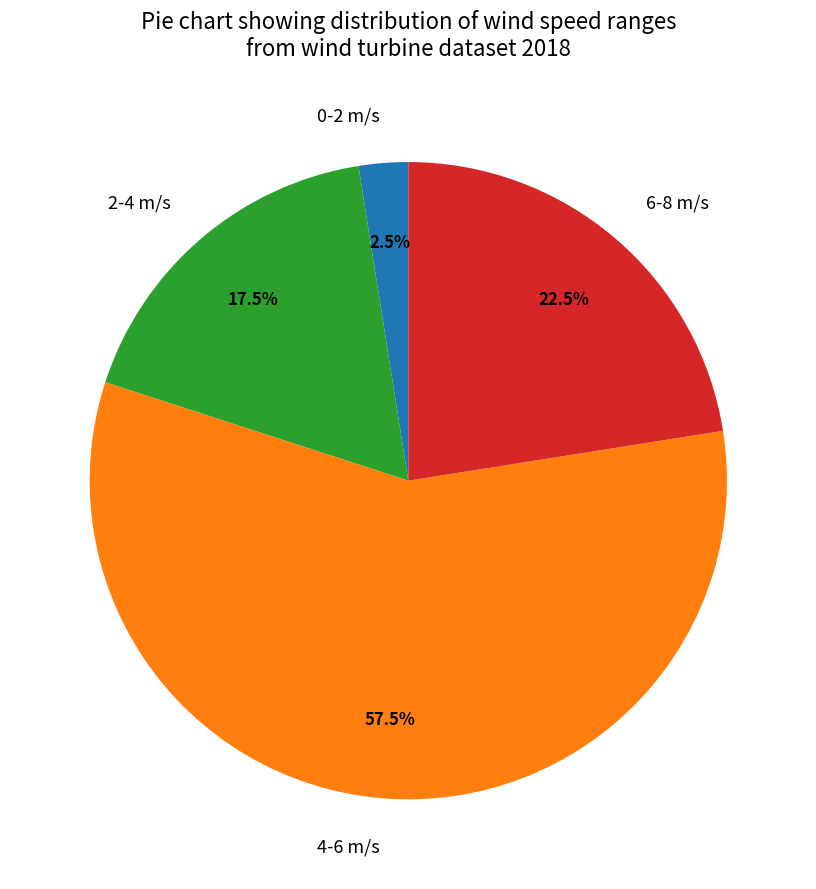

Does any single category account for the majority?

Yes